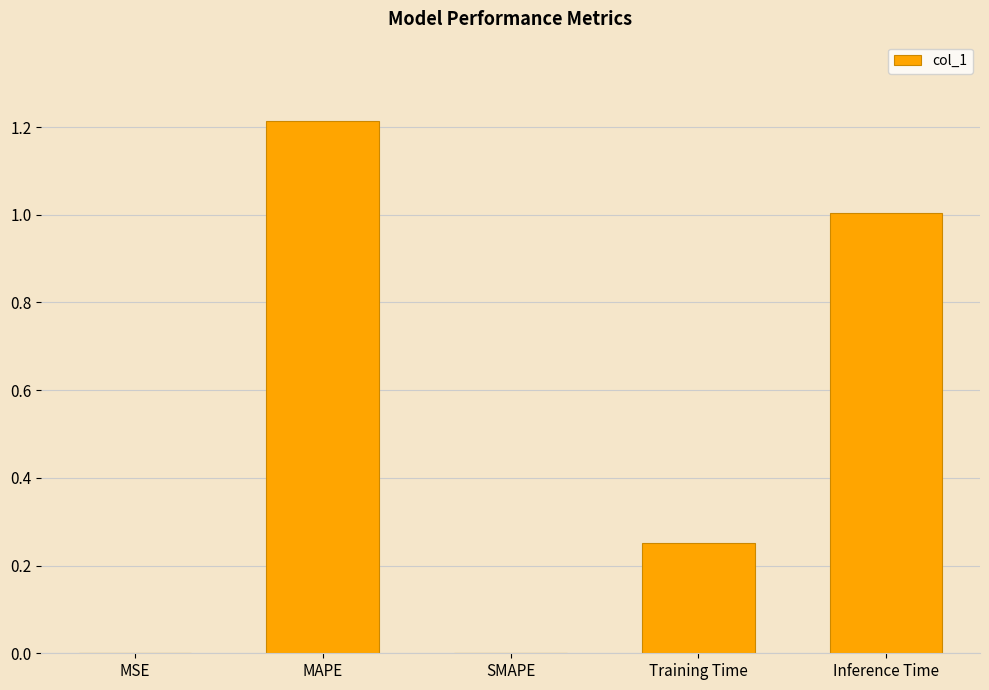

How many distinct data groups are displayed?

1